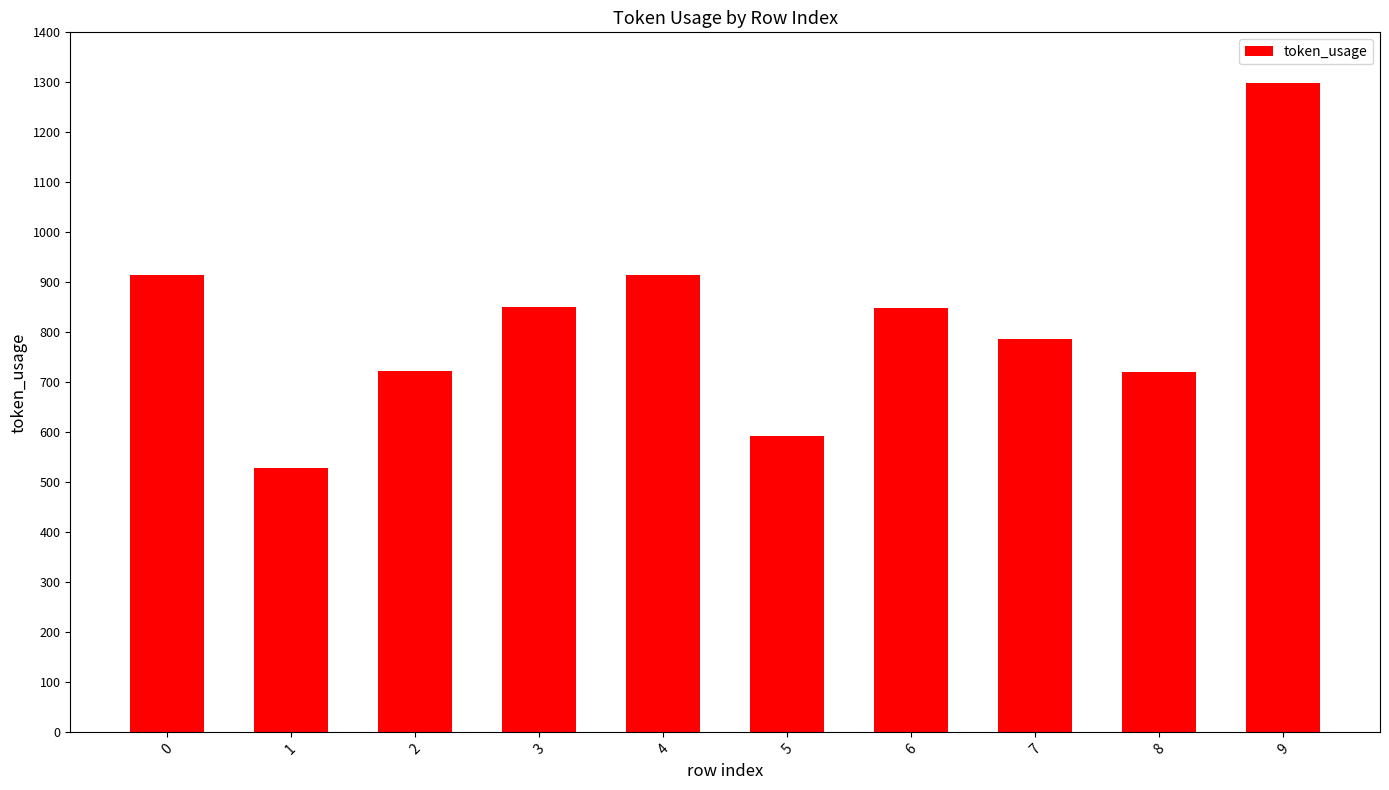

What is the value of the 3rd bar from the left?

722